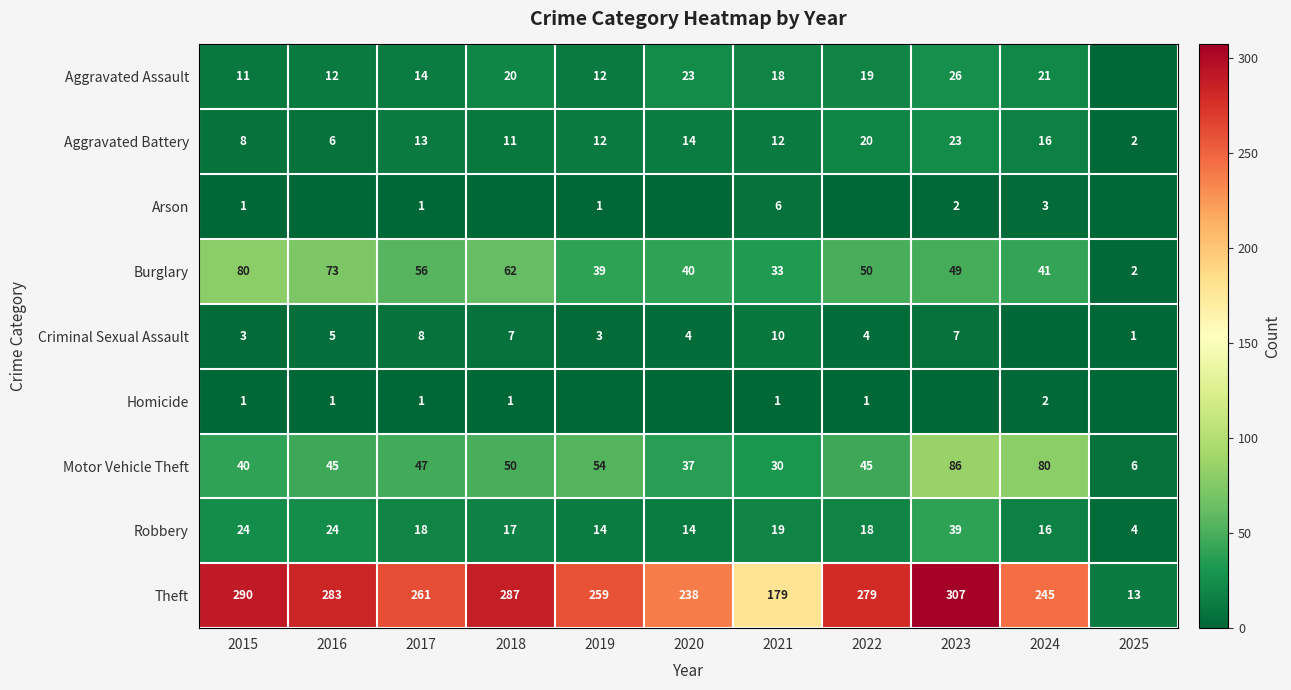

Which category has the highest value across all series?

2023